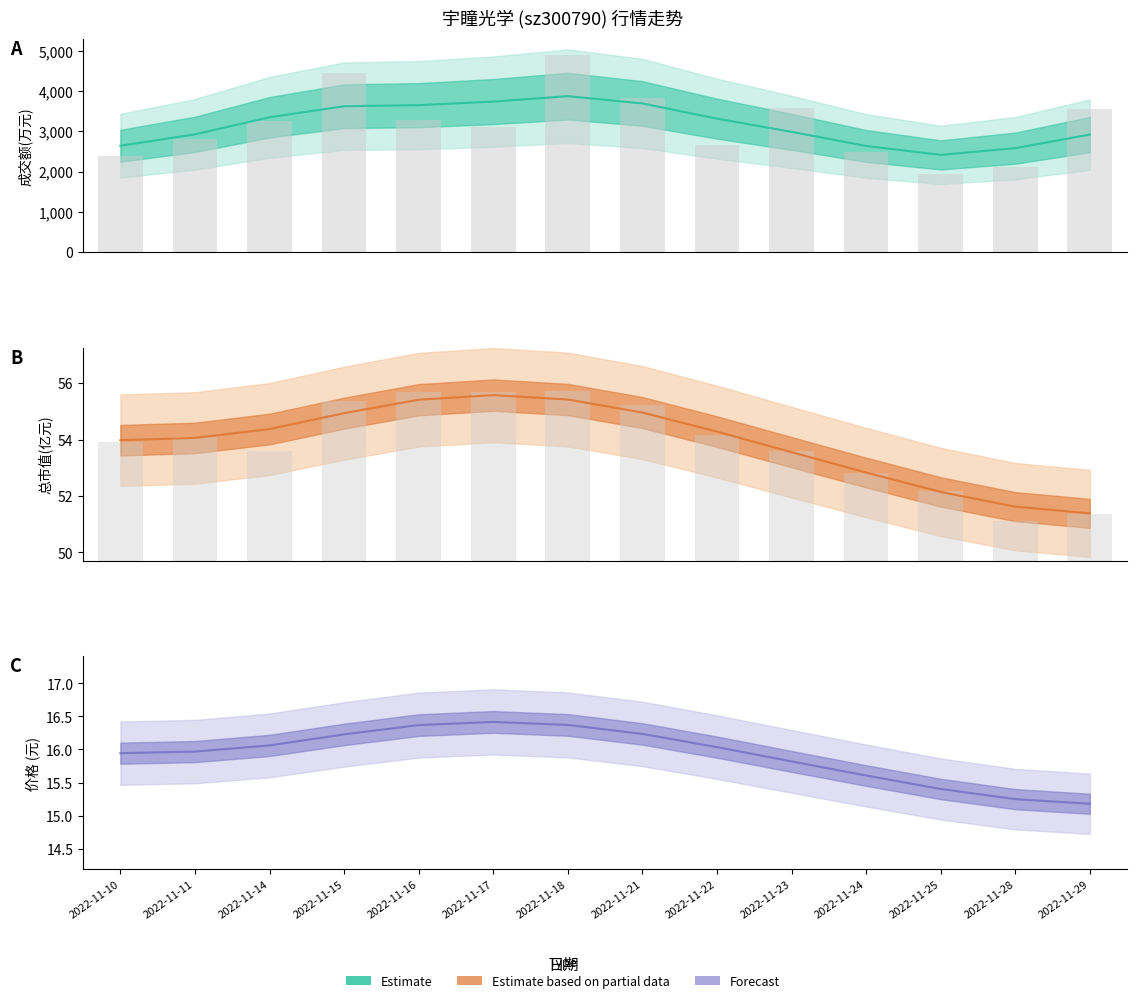

How many series are shown in this chart?

3